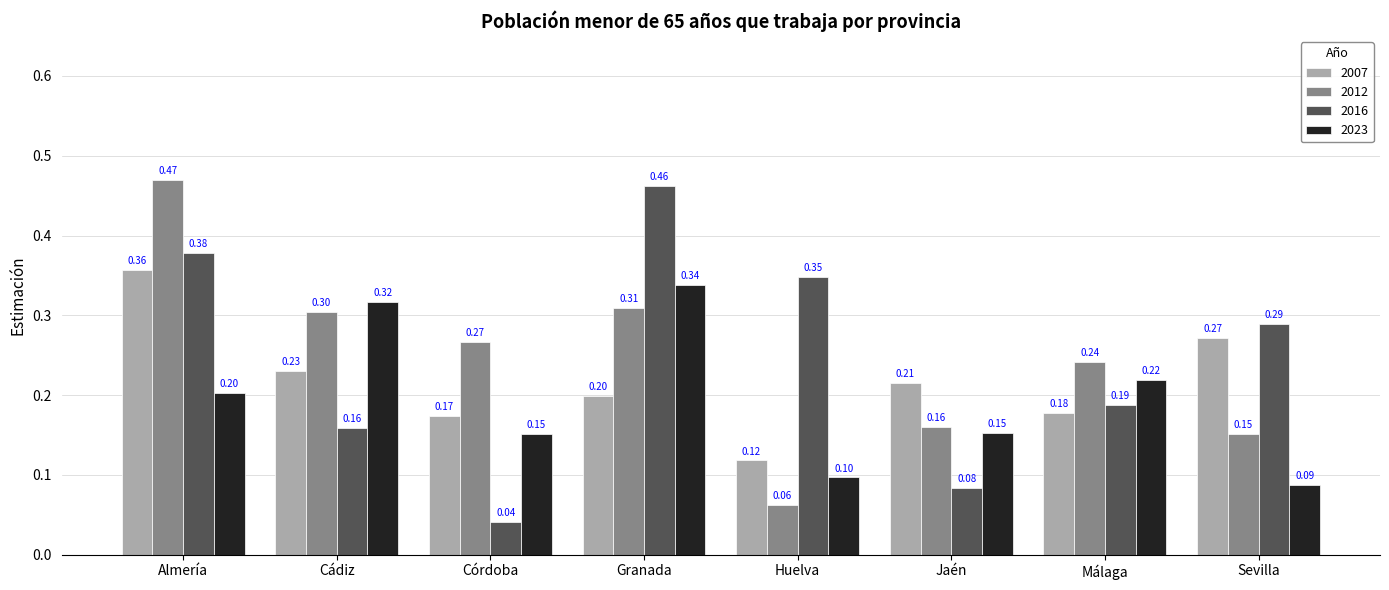

At how many categories does at least one series exceed 0?

8